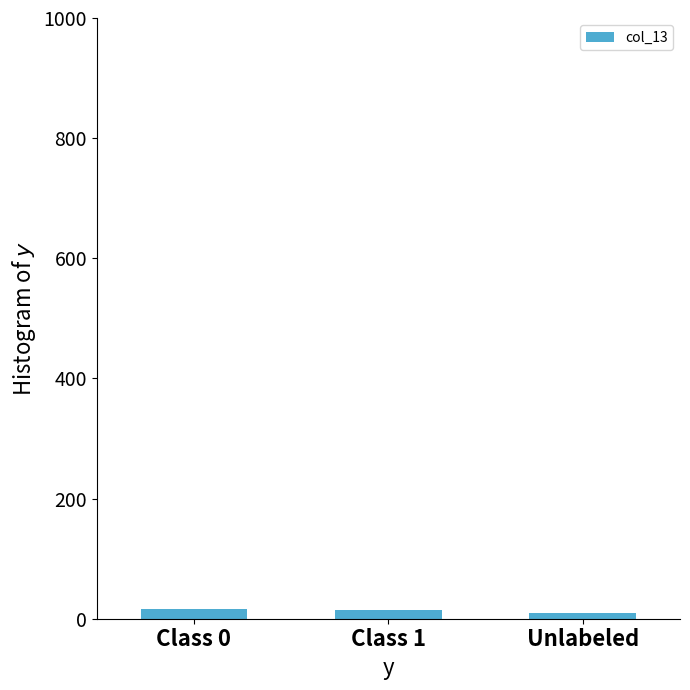

Count the number of categories in the chart.

3